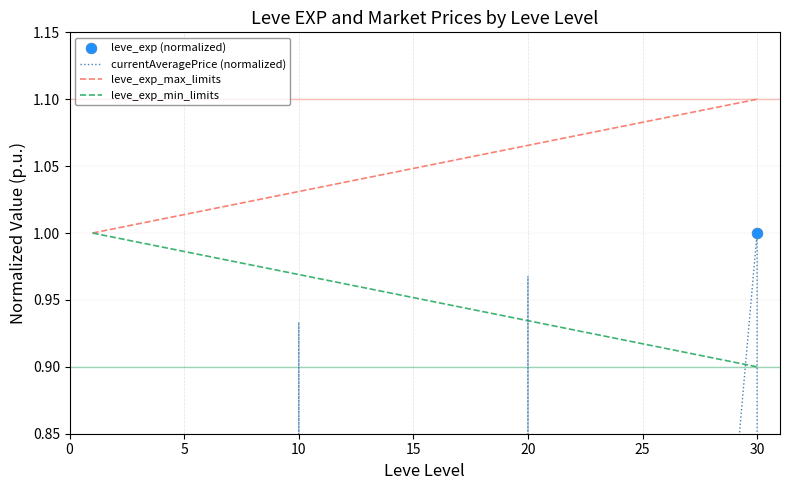

Which series has the widest spread of Y values?

currentAveragePrice (normalized)